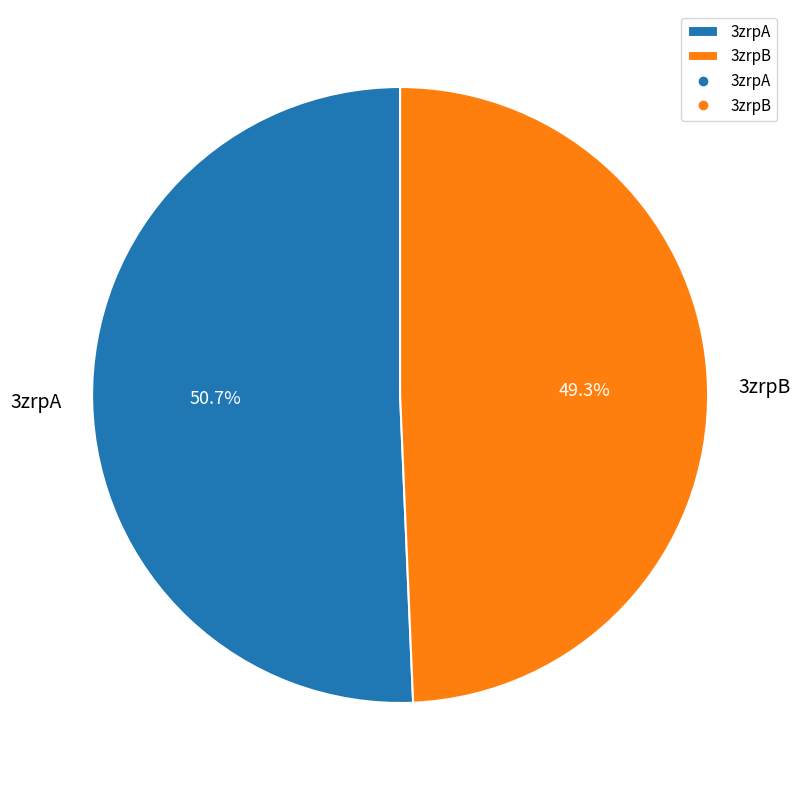

What percentage is the 3zrpB slice, to the nearest percent?

49%